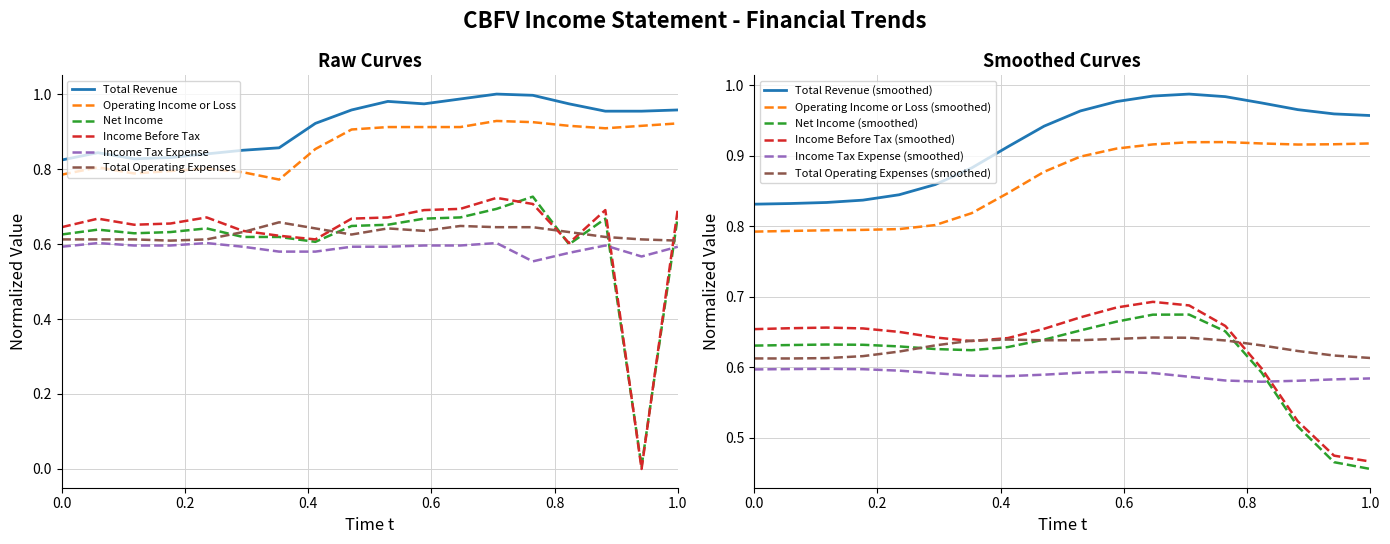

Reading left to right, extract all data points from this chart.

Total Revenue: 0.8	0.8	0.8	0.8	0.8	0.9	0.9	0.9	1.0	1.0	1.0	1.0	1.0	1.0	1.0	1.0	1.0	1.0
Operating Income or Loss: 0.8	0.8	0.8	0.8	0.8	0.8	0.8	0.9	0.9	0.9	0.9	0.9	0.9	0.9	0.9	0.9	0.9	0.9
Net Income: 0.6	0.6	0.6	0.6	0.6	0.6	0.6	0.6	0.6	0.7	0.7	0.7	0.7	0.7	0.6	0.7	0.0	0.7
Income Before Tax: 0.6	0.7	0.7	0.7	0.7	0.6	0.6	0.6	0.7	0.7	0.7	0.7	0.7	0.7	0.6	0.7	0.0	0.7
Income Tax Expense: 0.6	0.6	0.6	0.6	0.6	0.6	0.6	0.6	0.6	0.6	0.6	0.6	0.6	0.6	0.6	0.6	0.6	0.6
Total Operating Expenses: 0.6	0.6	0.6	0.6	0.6	0.6	0.7	0.6	0.6	0.6	0.6	0.6	0.6	0.6	0.6	0.6	0.6	0.6